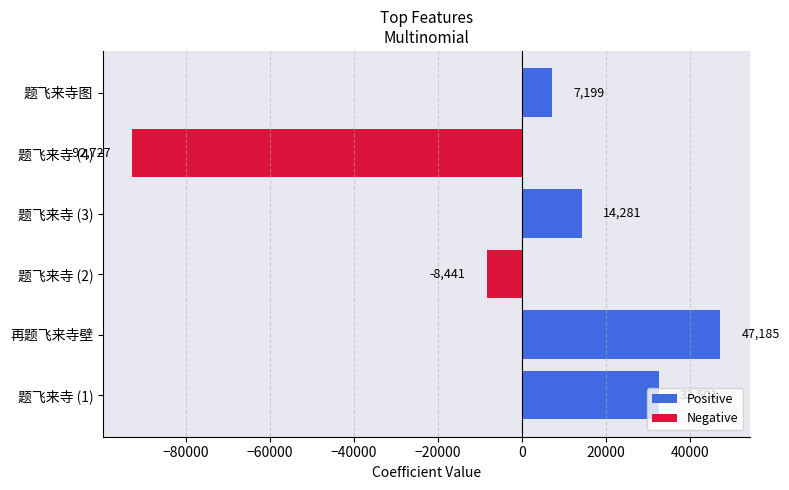

Which label corresponds to the largest value in the chart?

再题飞来寺壁